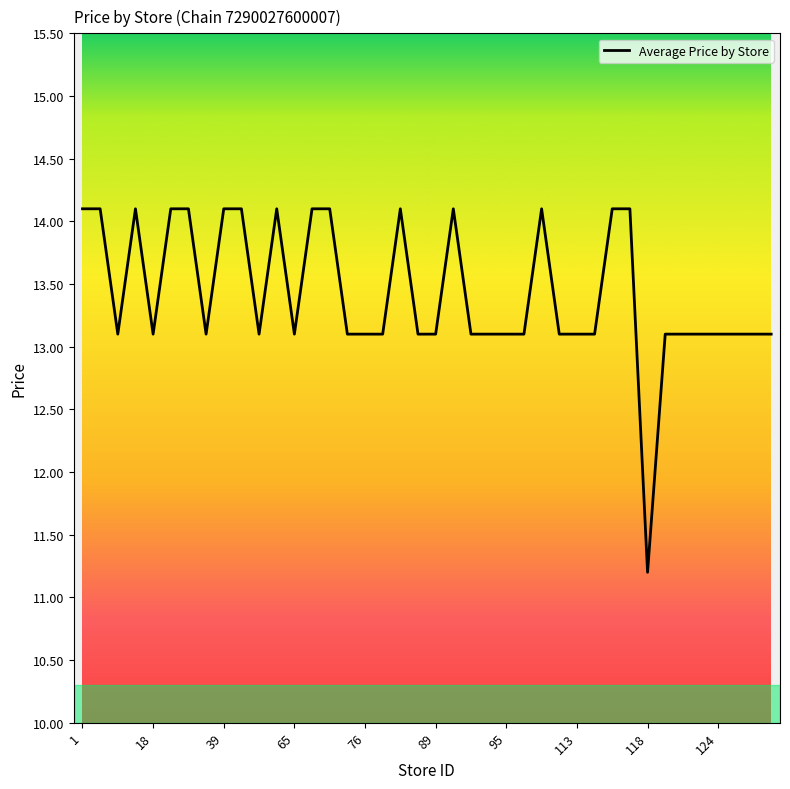

What is the maximum value shown in the chart?

14.1